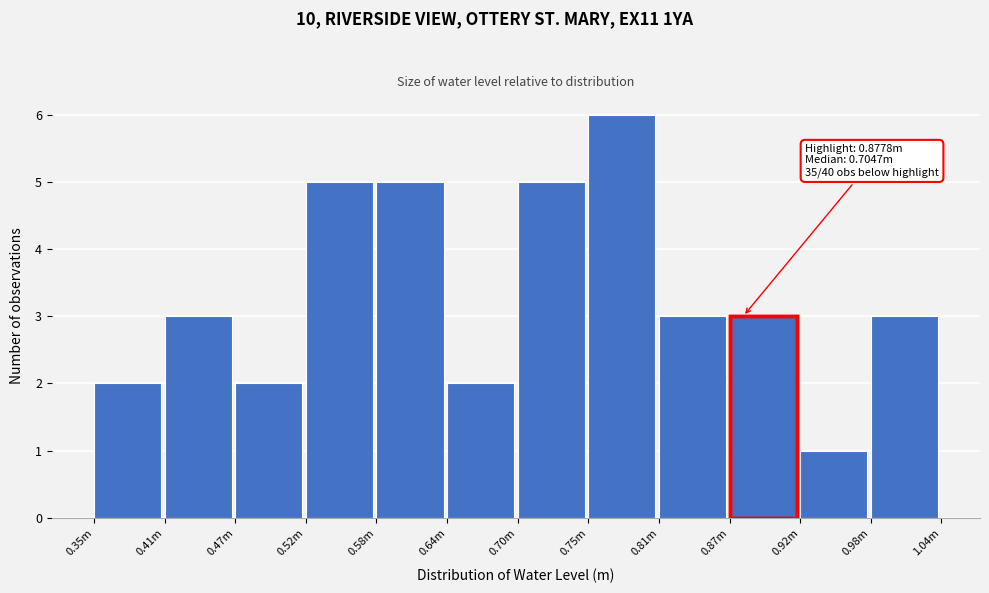

Reading left to right, list all the values displayed in this chart.

2	3	2	5	5	2	5	6	3	3	1	3